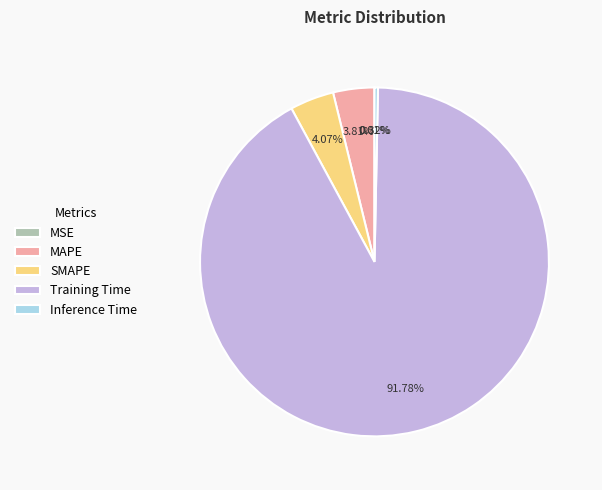

Which slice is the largest?

Training Time